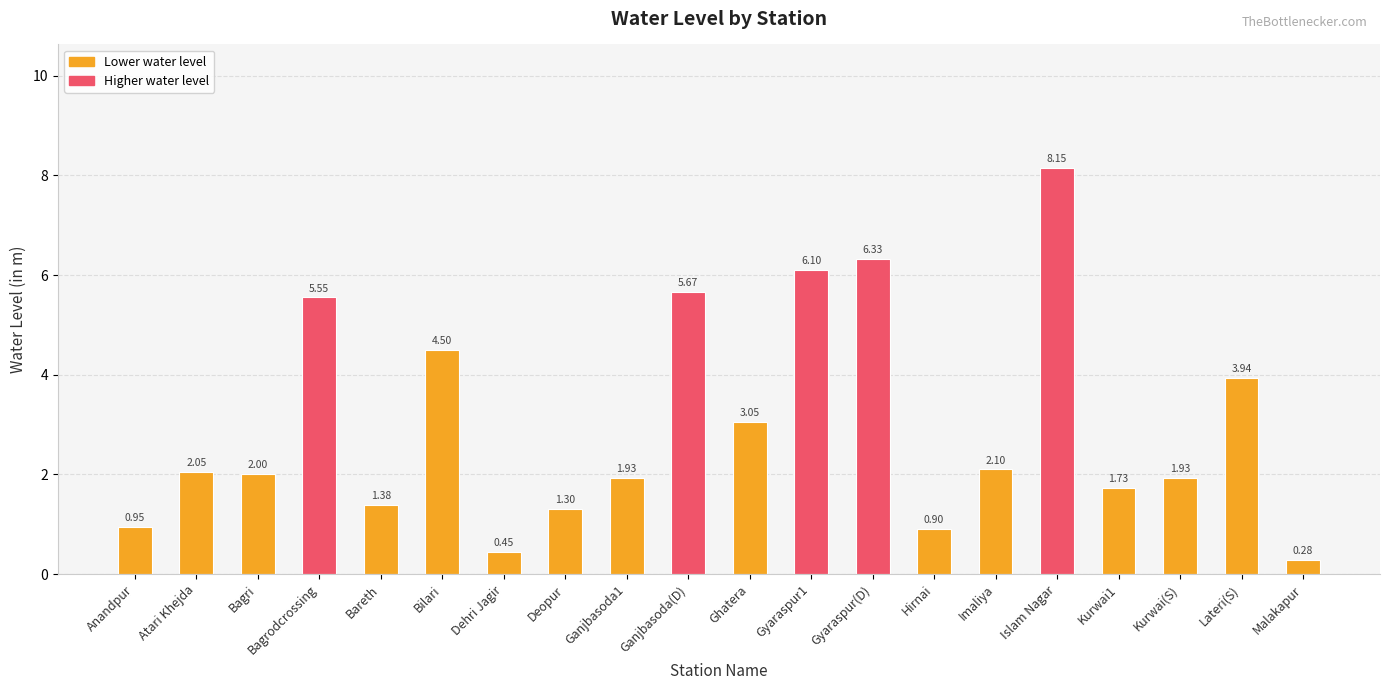

What is the label of the 13th bar from the right?

Deopur